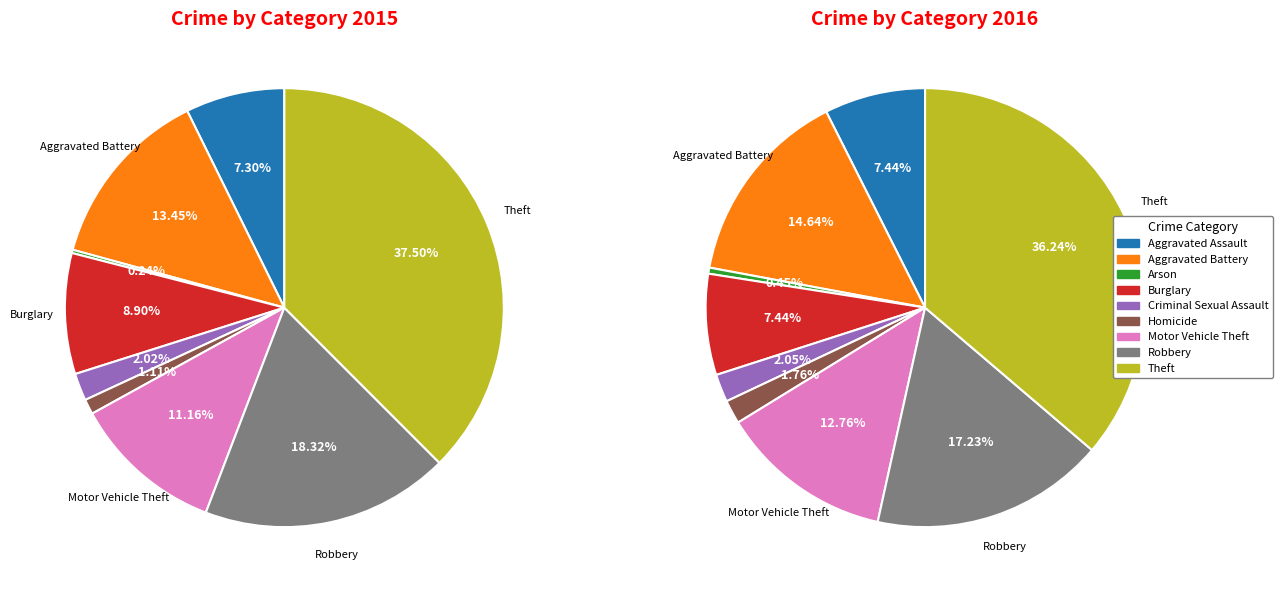

To the nearest percent, what portion does Criminal Sexual Assault represent?

2%